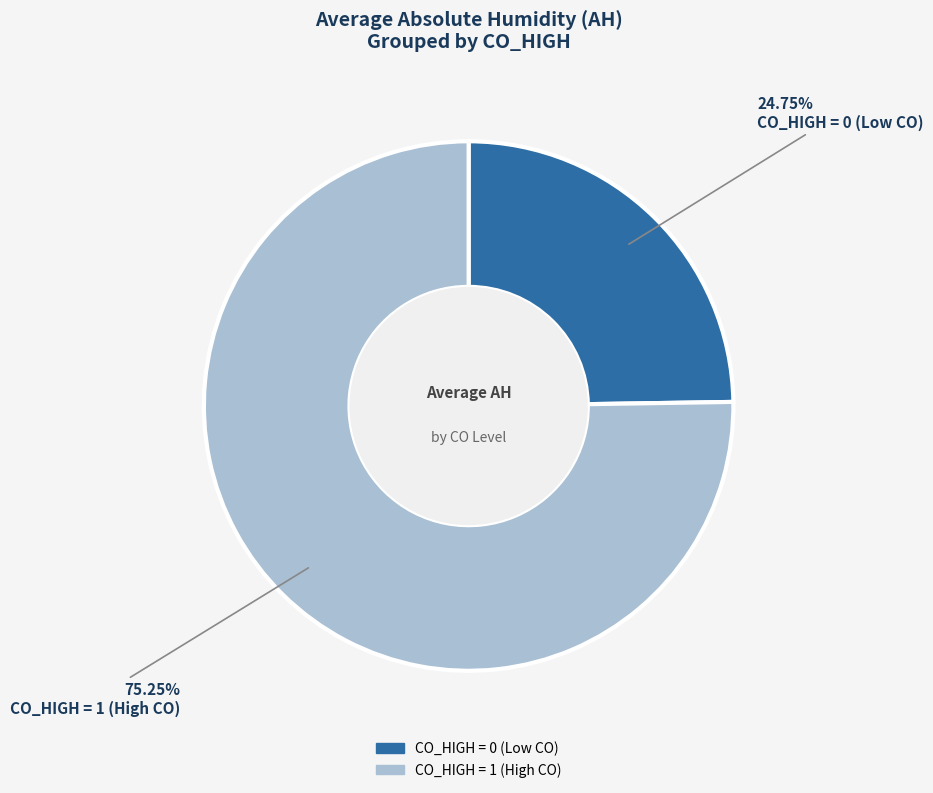

Is there any slice that represents more than half of the pie?

Yes